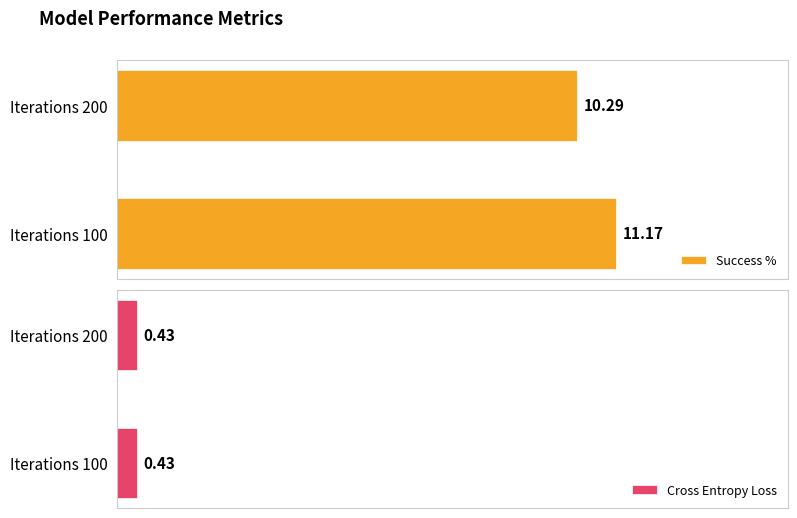

What are all the series names shown in the legend?

Success %, Cross Entropy Loss